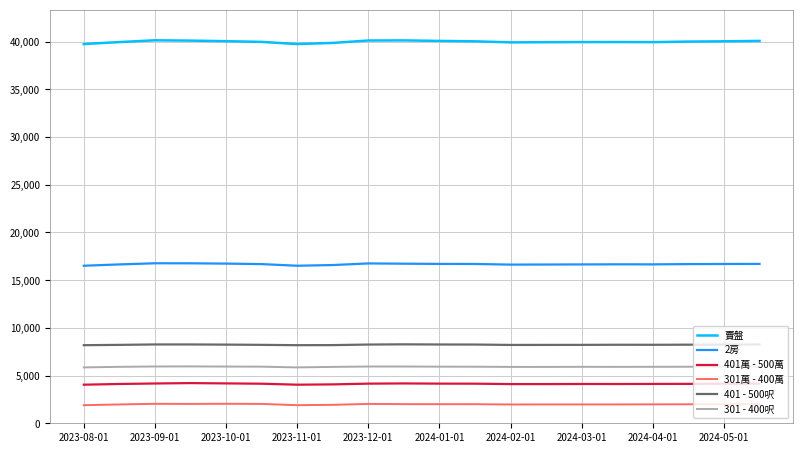

True or false: 301 - 400呎 and 301萬 - 400萬 cross at least once.

False